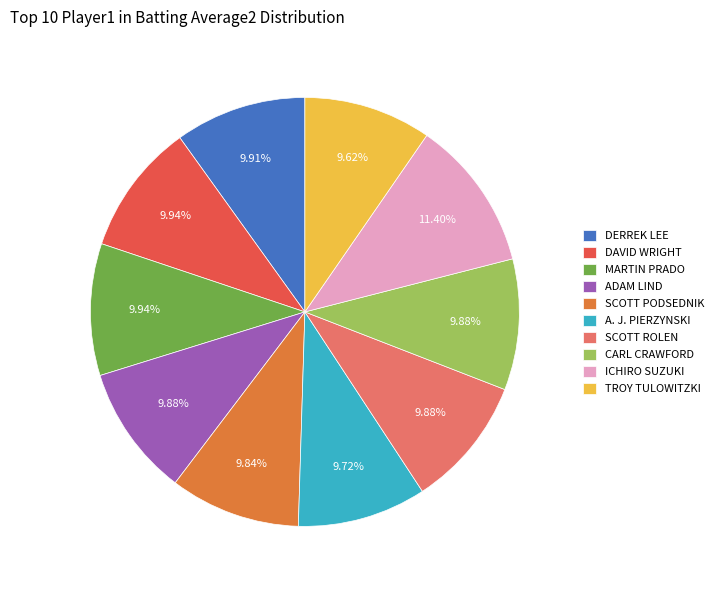

Is the sum of DAVID WRIGHT and CARL CRAWFORD greater than half?

No